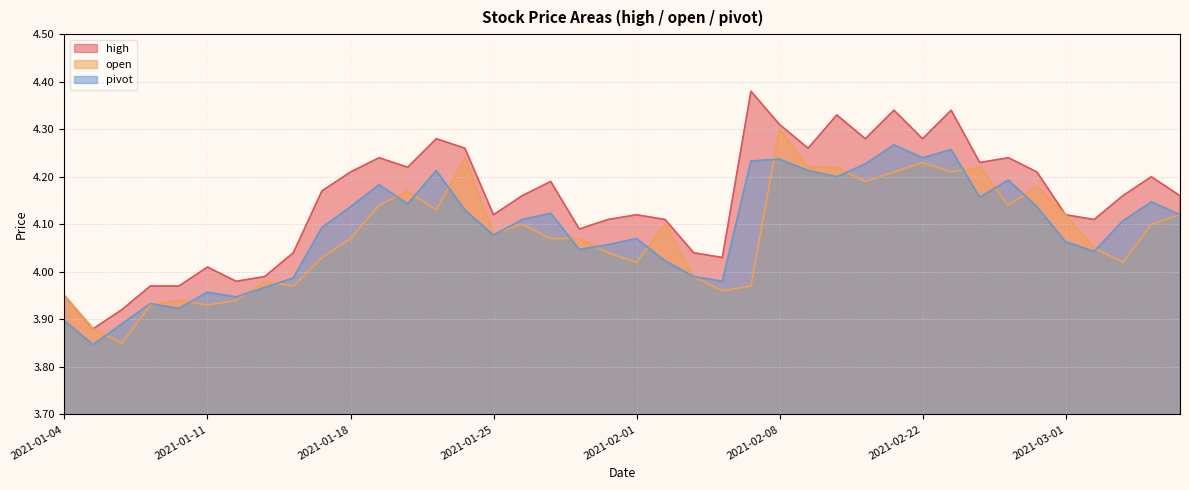

Rank the series at 2021-02-22 from lowest to highest value.

open, pivot, high